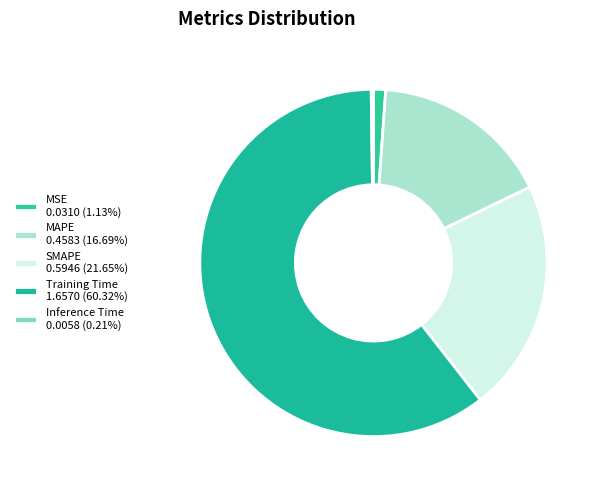

To the nearest percent, what percentage of the pie is MSE?

1%